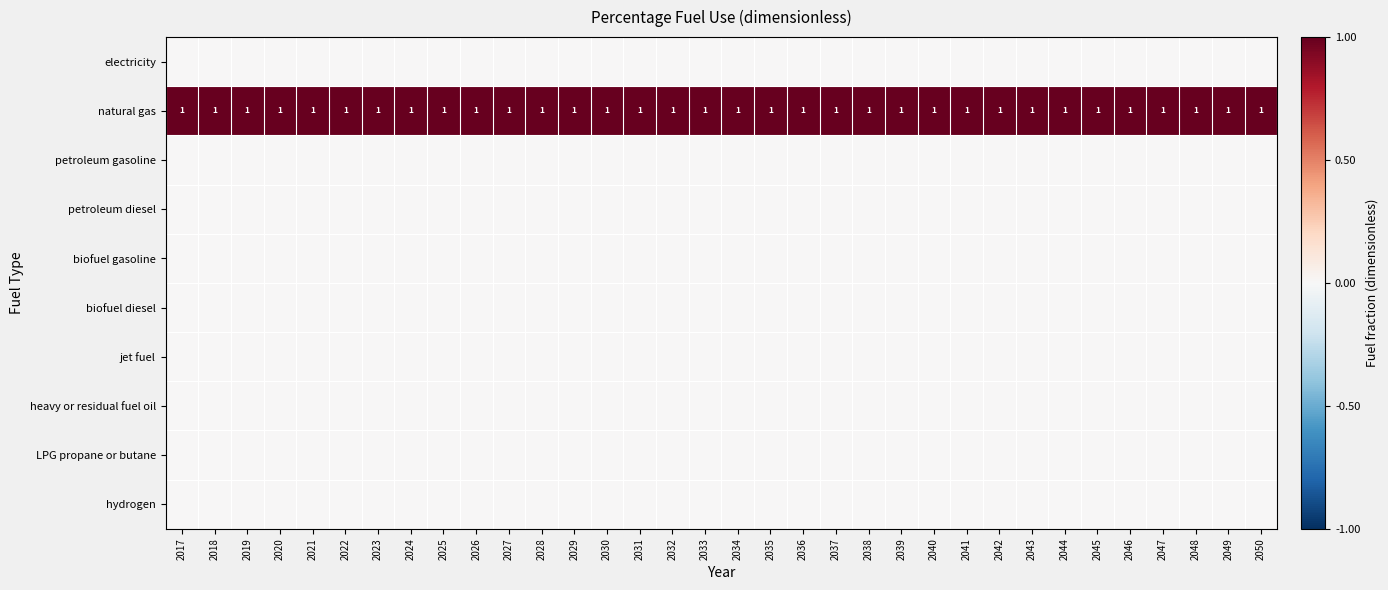

At how many categories does at least one series exceed 0?

34